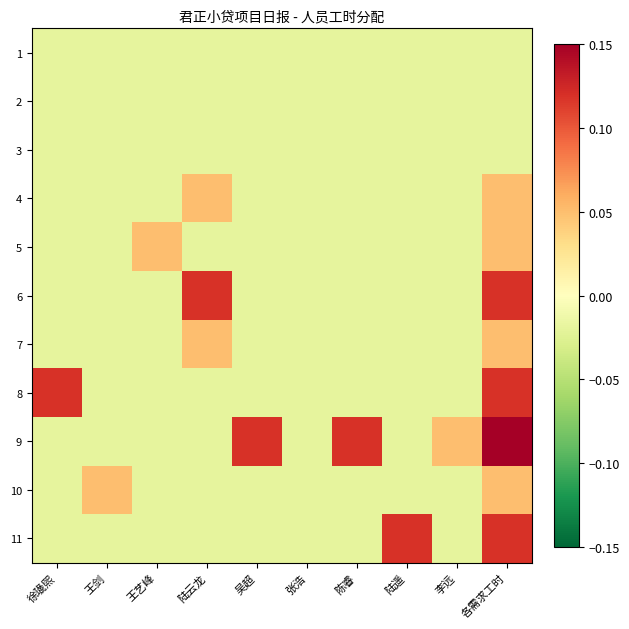

At which category is the sum across all series the highest?

各需求工时